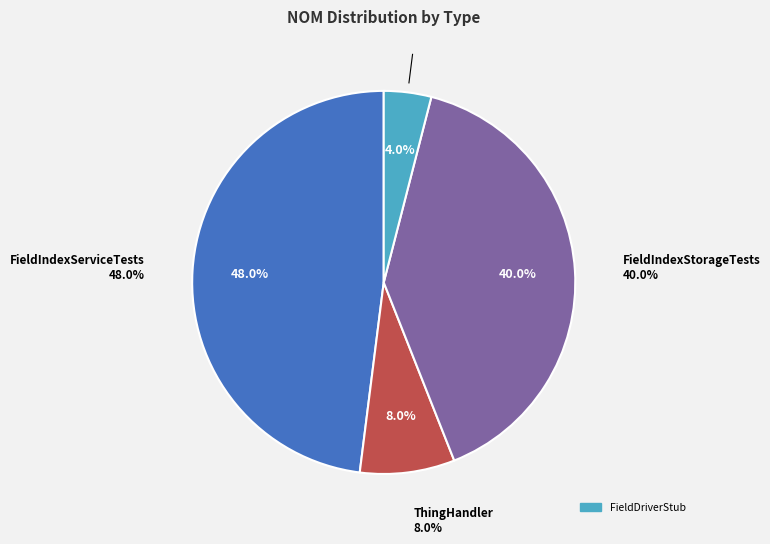

Between ThingHandler and FieldDriverStub, which is larger?

ThingHandler